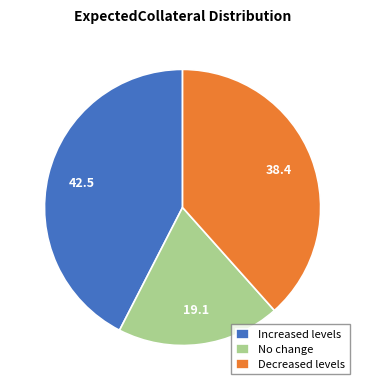

Do Decreased levels and Increased levels together represent more than half of the pie?

Yes